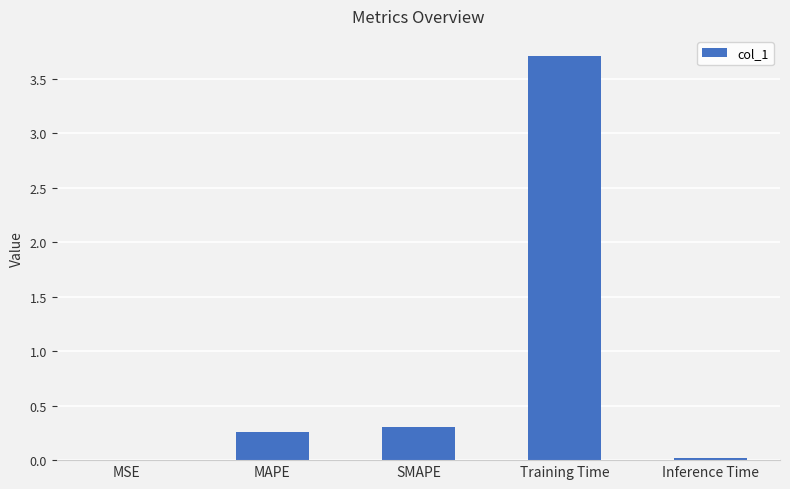

What is the sum of all values?

4.3